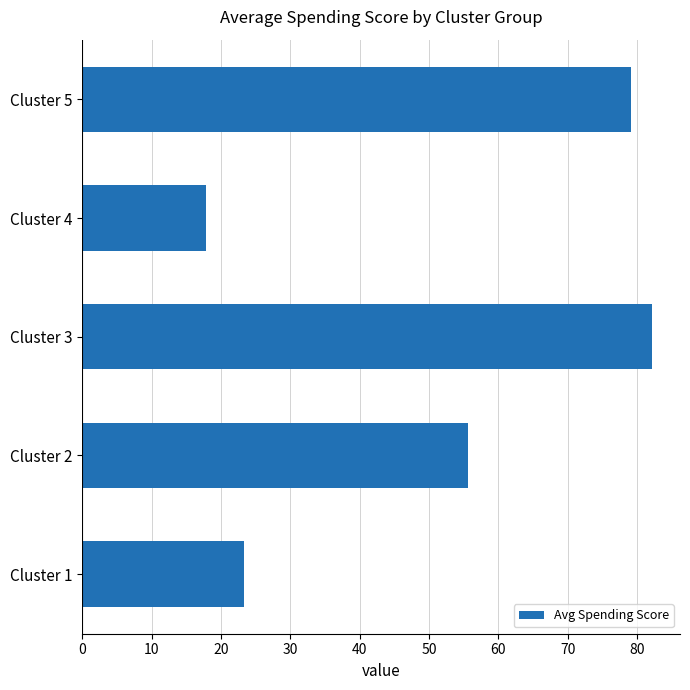

Rank the categories by value from lowest to highest.

Cluster 4, Cluster 1, Cluster 2, Cluster 5, Cluster 3